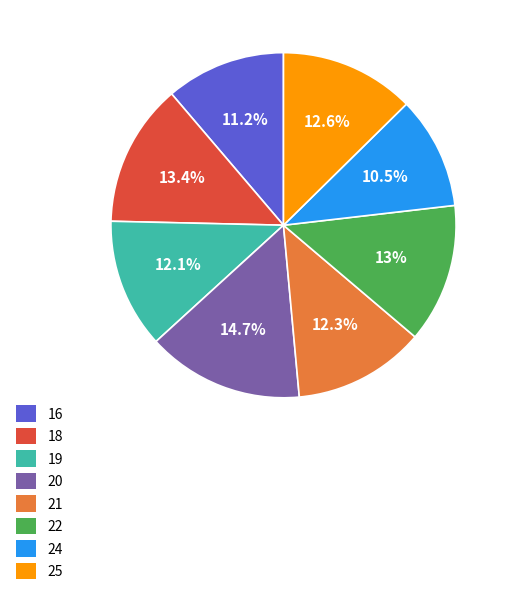

How many segments does this pie chart have?

8